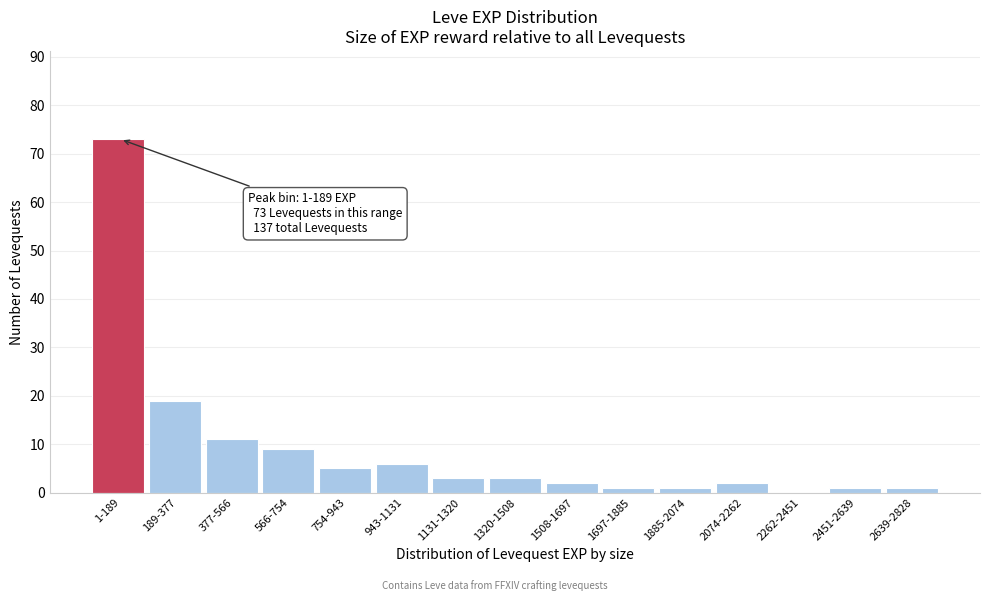

Reading left to right, list all the values displayed in this chart.

1-189=73	189-377=19	377-566=11	566-754=9	754-943=5	943-1131=6	1131-1320=3	1320-1508=3	1508-1697=2	1697-1885=1	1885-2074=1	2074-2262=2	2262-2451=0	2451-2639=1	2639-2828=1